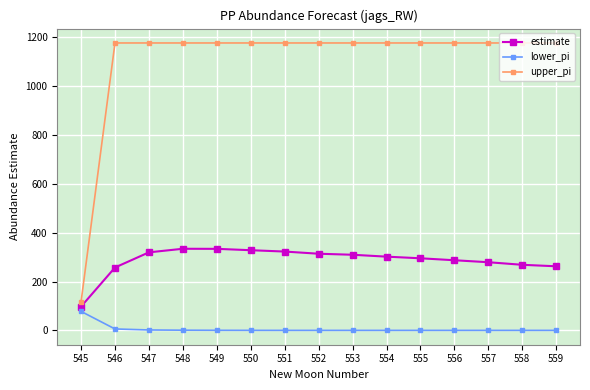

Is it true that upper_pi equals 1176.9 at 556?

True